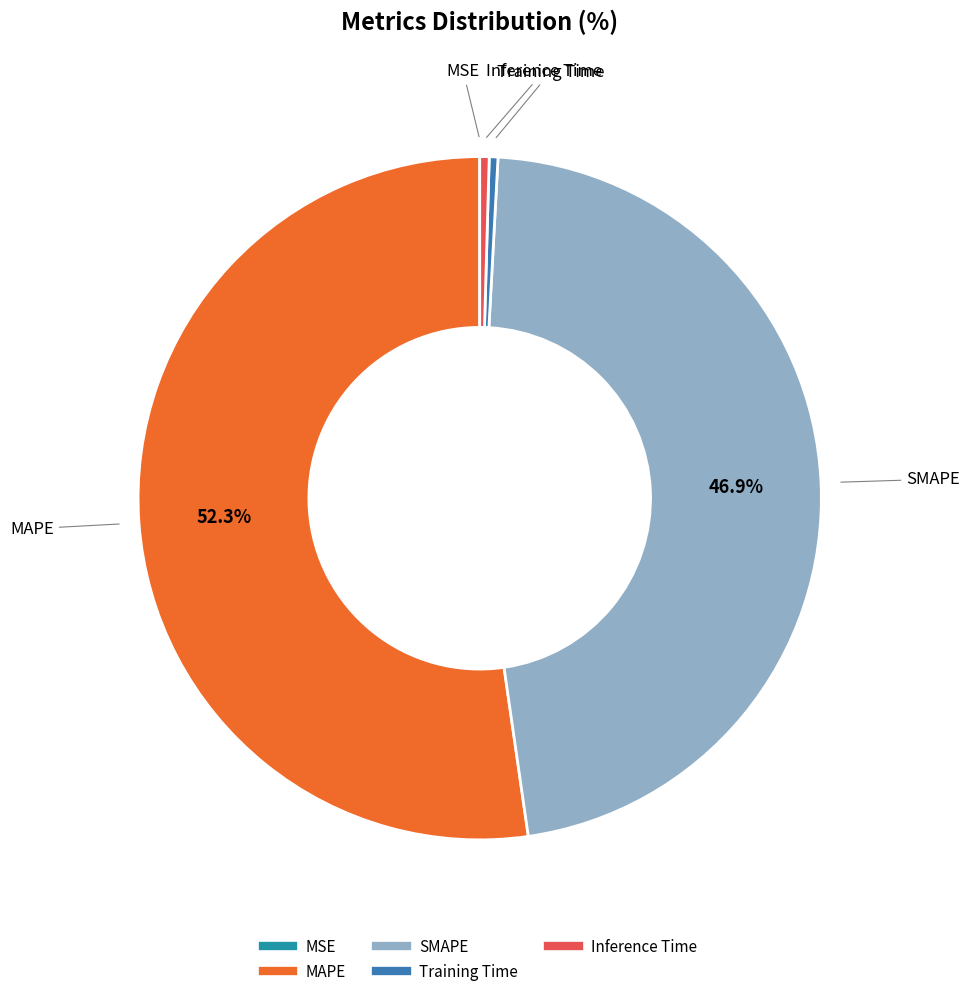

Which has a higher value, MAPE or Training Time?

MAPE